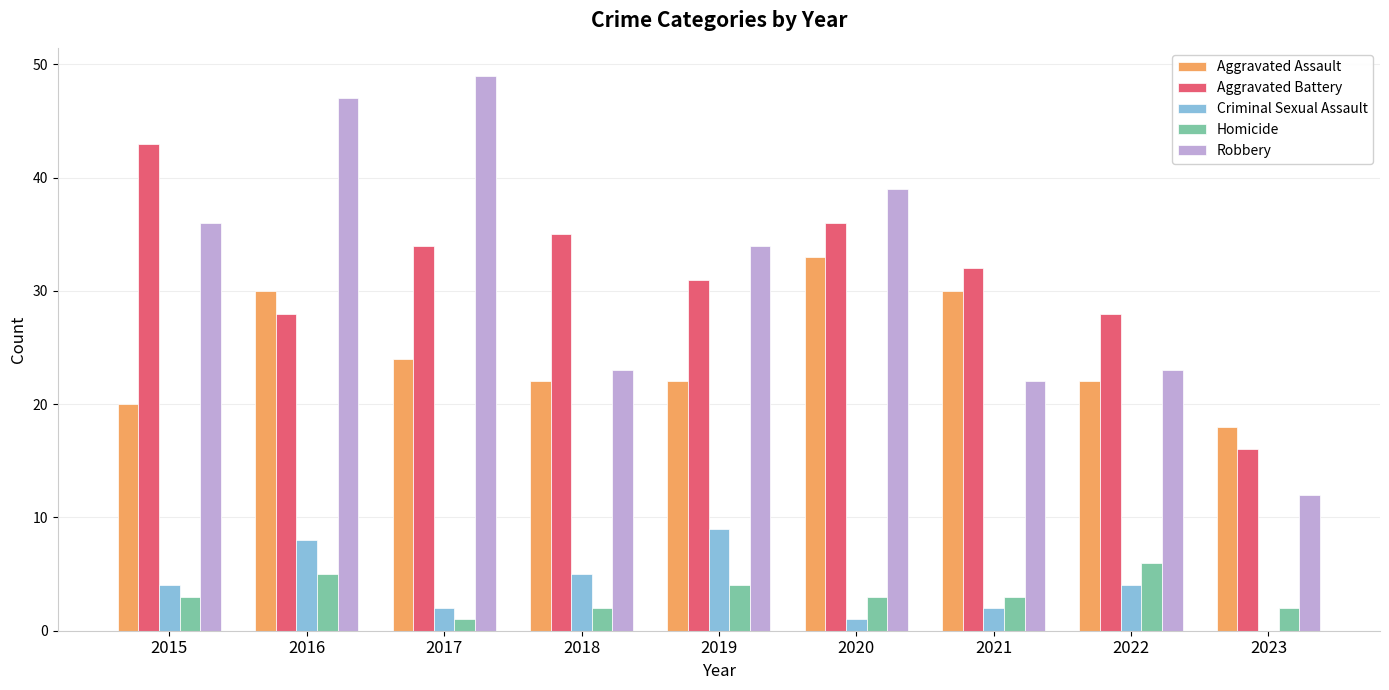

Reading left to right, transcribe all the data shown in this chart.

Aggravated Assault: 2015=20	2016=30	2017=24	2018=22	2019=22	2020=33	2021=30	2022=22	2023=18
Aggravated Battery: 2015=43	2016=28	2017=34	2018=35	2019=31	2020=36	2021=32	2022=28	2023=16
Criminal Sexual Assault: 2015=4	2016=8	2017=2	2018=5	2019=9	2020=1	2021=2	2022=4	2023=0
Homicide: 2015=3	2016=5	2017=1	2018=2	2019=4	2020=3	2021=3	2022=6	2023=2
Robbery: 2015=36	2016=47	2017=49	2018=23	2019=34	2020=39	2021=22	2022=23	2023=12